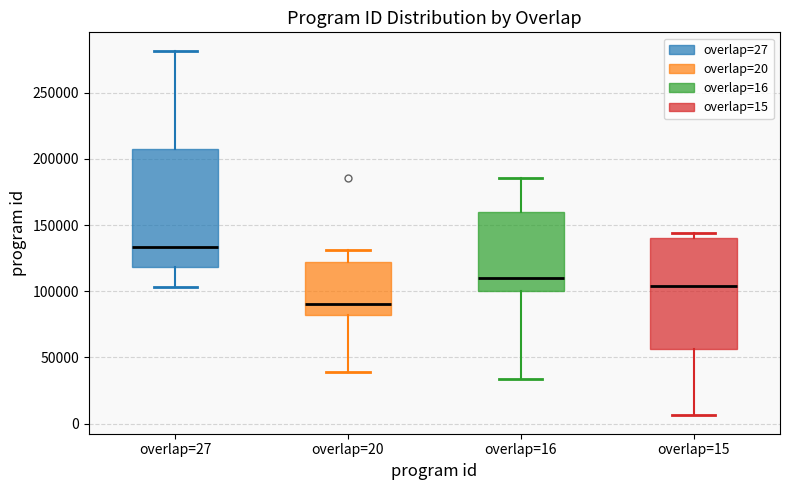

Reading left to right, transcribe this box plot: for each box, give where its median line is, the range the box spans, and where its two whiskers end, as read against the y-axis. The values are not printed on the chart, so give them approximately, as read against the axis.

overlap=27: median 135000, box 120000 to 210000, whiskers 105000 to 280000
overlap=20: median 90000, box 80000 to 120000, whiskers 40000 to 130000
overlap=16: median 110000, box 100000 to 160000, whiskers 35000 to 185000
overlap=15: median 105000, box 55000 to 140000, whiskers 5000 to 145000